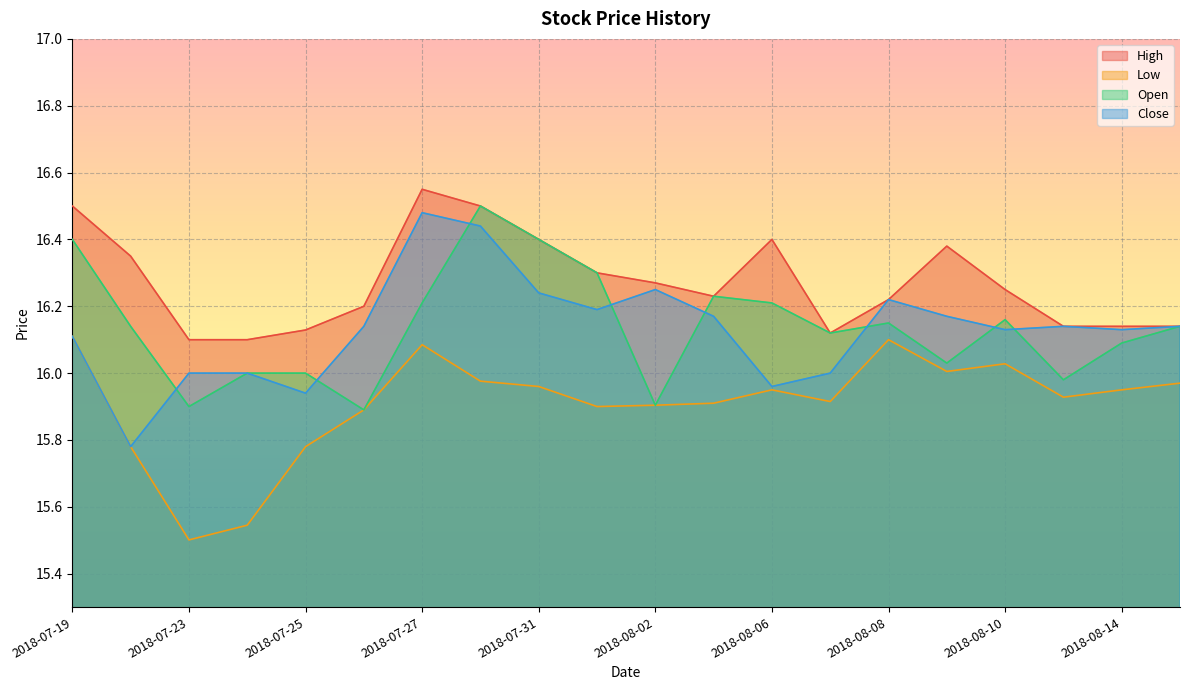

True or false: Low and Open cross at least once.

False